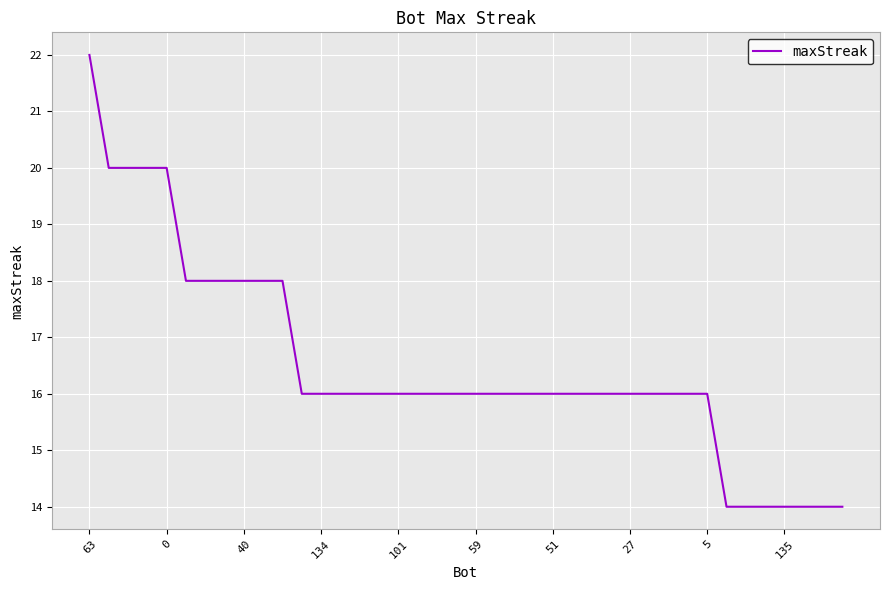

What is the difference between the maximum and minimum values?

8